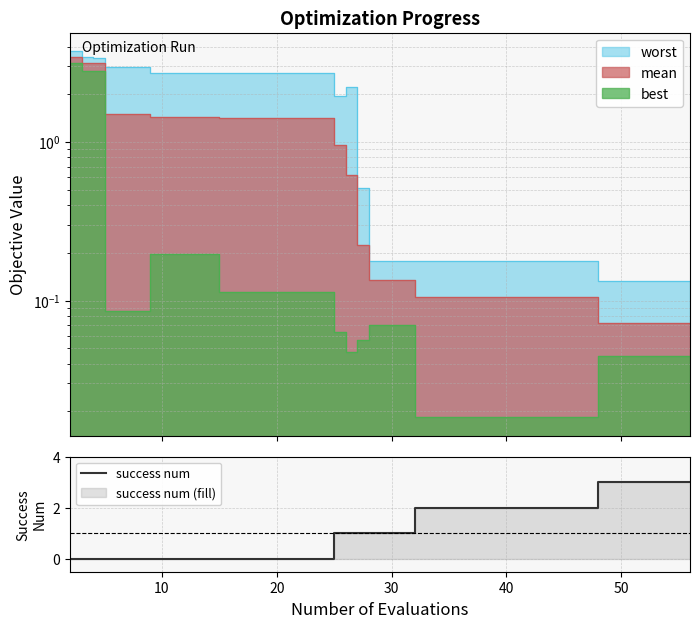

The value at 10 is 2. True or false?

False